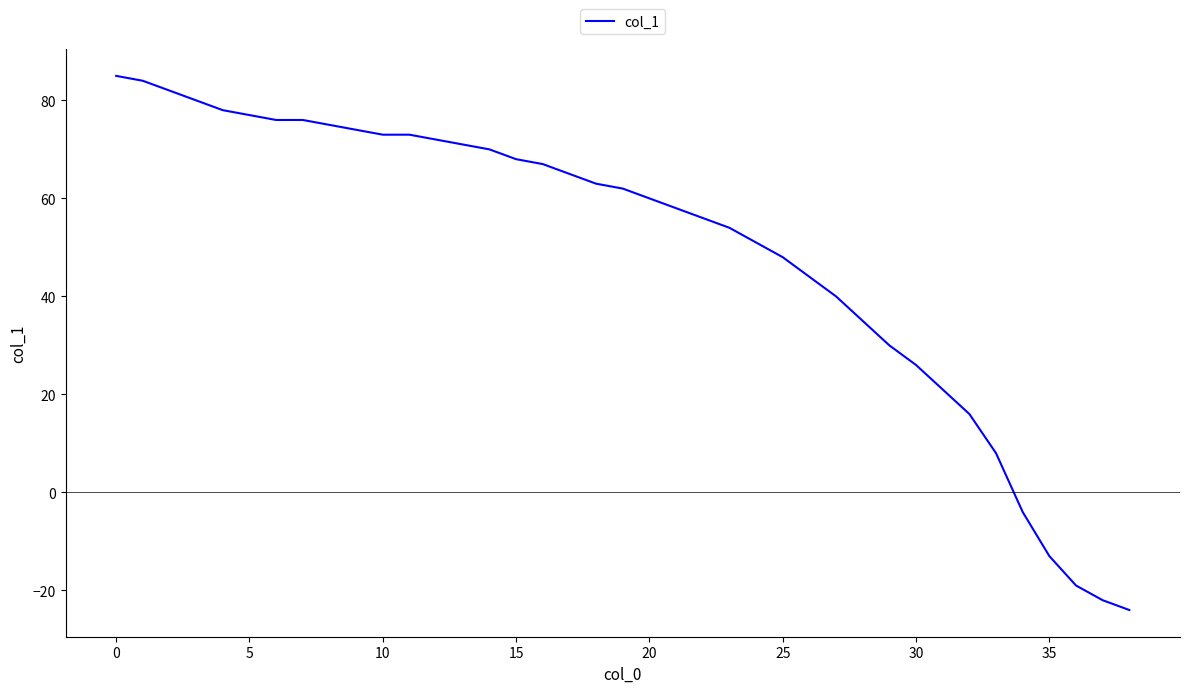

What is the greatest value displayed?

85